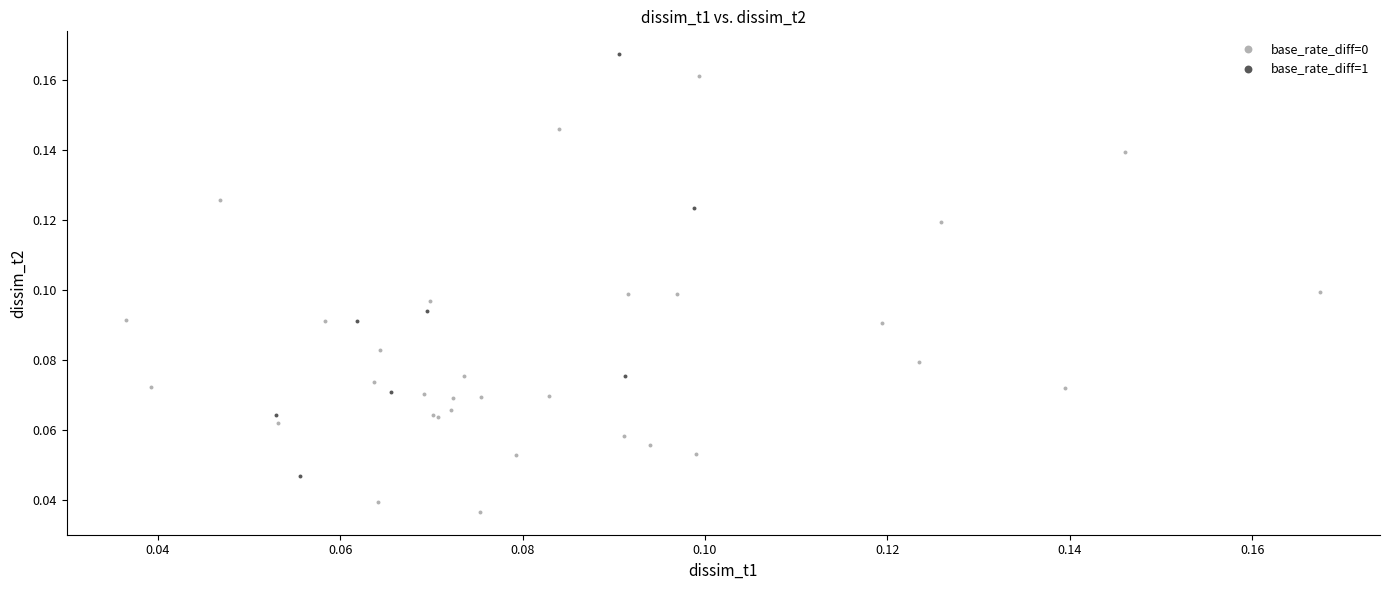

Which series contains the highest Y value?

base_rate_diff=1